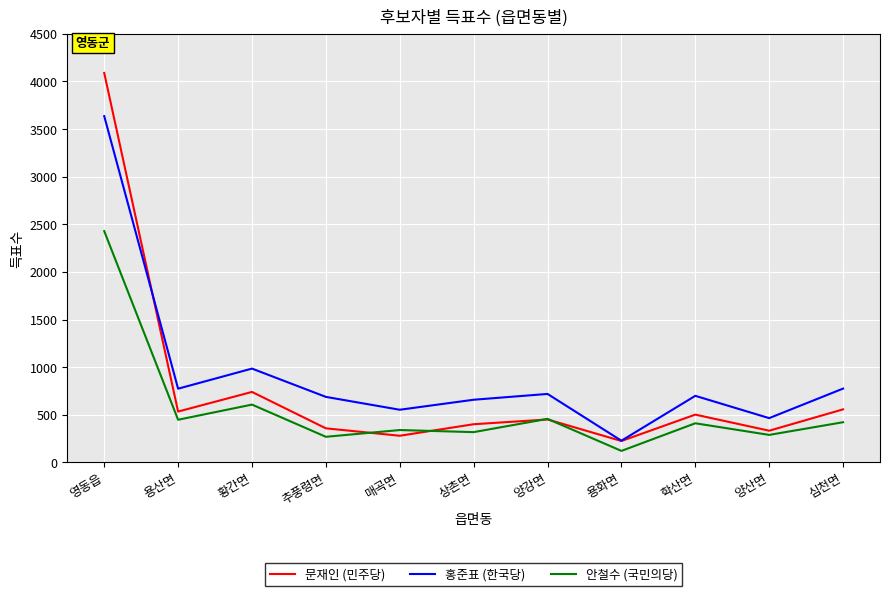

Is the value of 안철수 (국민의당) at 영동읍 greater than the value of 문재인 (민주당) at 학산면?

Yes